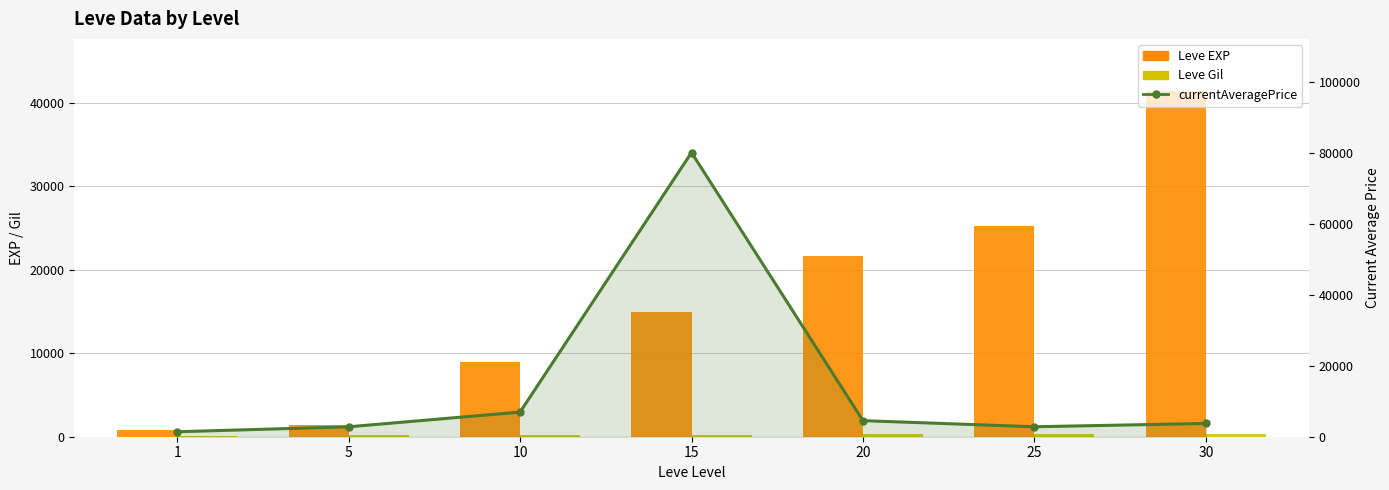

Reading right to left, transcribe all the data shown in this chart.

Leve EXP: 30=41410	25=25250	20=21600	15=14920	10=8930	5=1420	1=800
Leve Gil: 30=372	25=326	20=281	15=172	10=169	5=169	1=113
currentAveragePrice: 30=3735	25=2806	20=4531	15=80019	10=6938	5=2793	1=1402